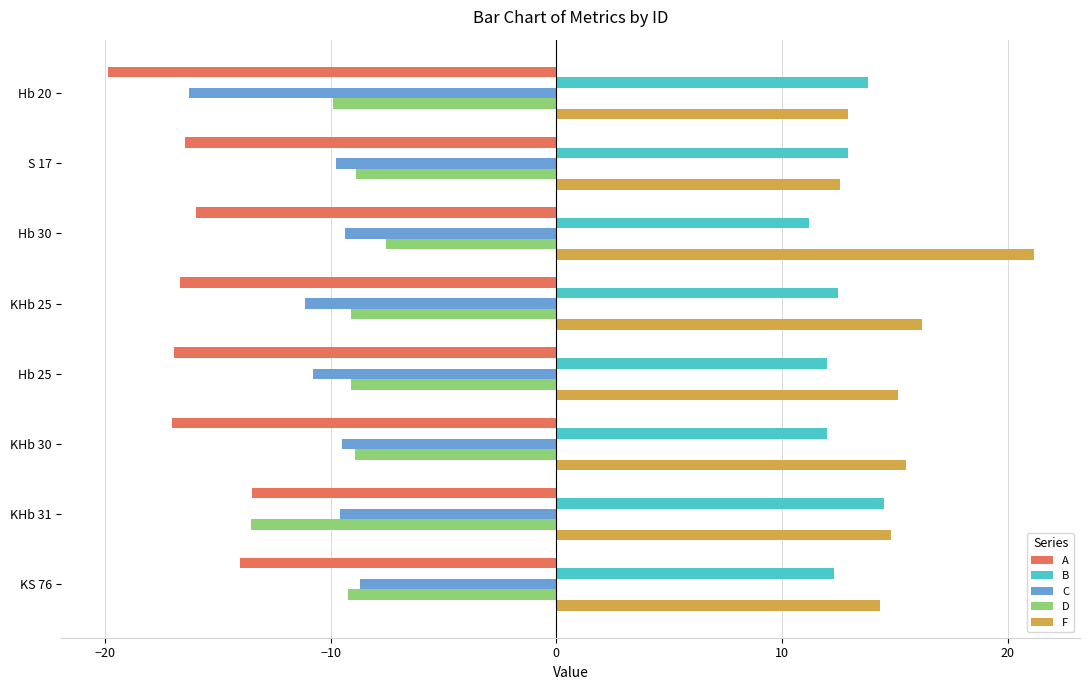

Is the value of C at Hb 20 greater than the value of B at KHb 30?

No